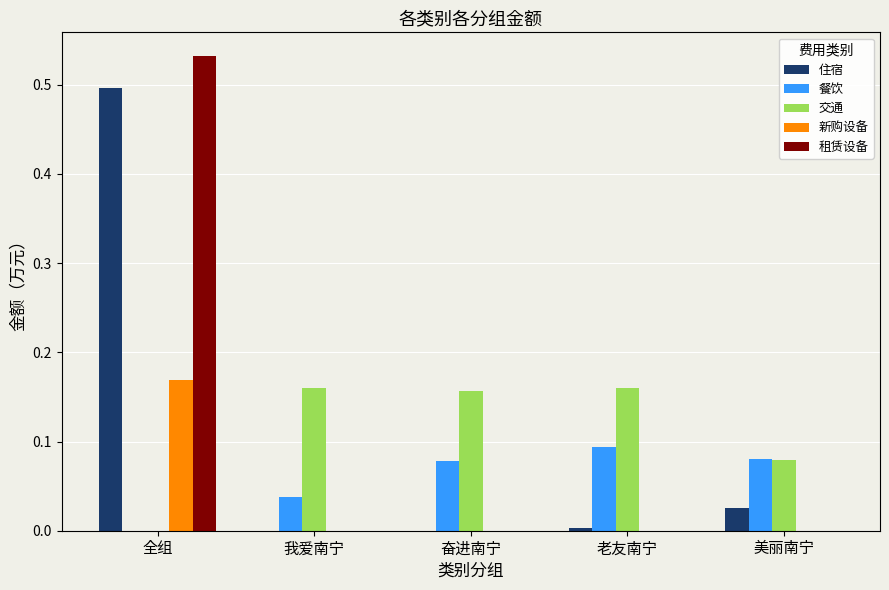

Which series changed the most between 奋进南宁 and 美丽南宁?

交通